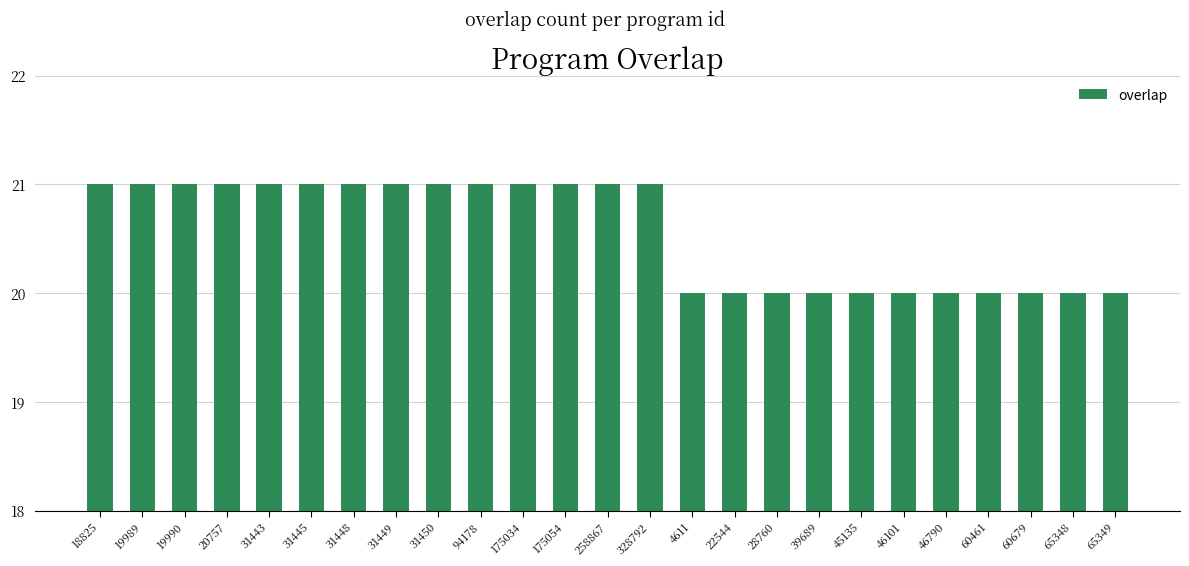

Reading left to right, list all the values displayed in this chart.

18825=21	19989=21	19990=21	20757=21	31443=21	31445=21	31448=21	31449=21	31450=21	94178=21	175034=21	175054=21	258867=21	328792=21	4611=20	22544=20	28760=20	39689=20	45135=20	46101=20	46790=20	60461=20	60679=20	65348=20	65349=20